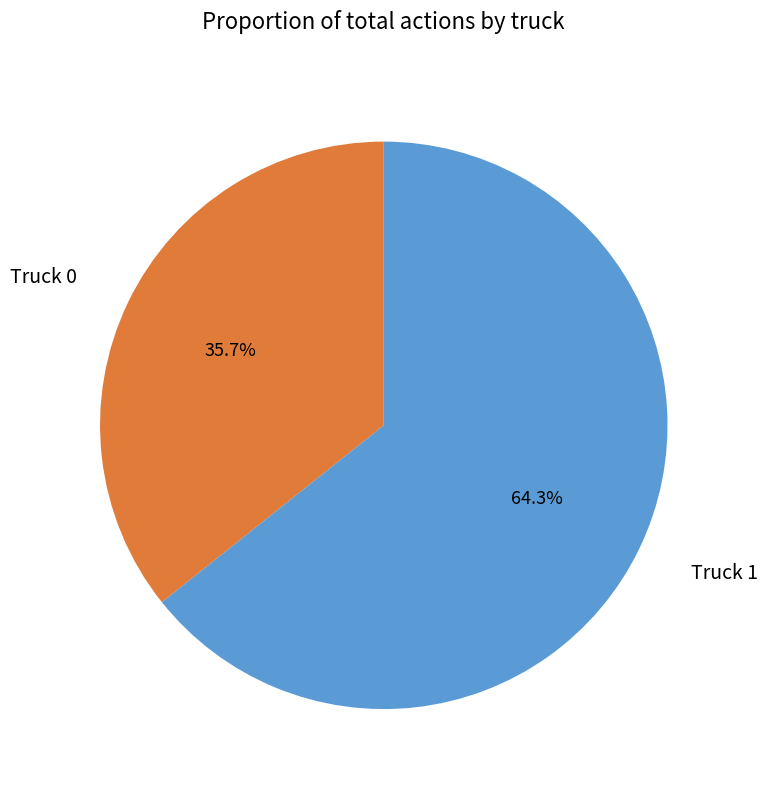

What portion of the pie excludes Truck 0?

64.3%